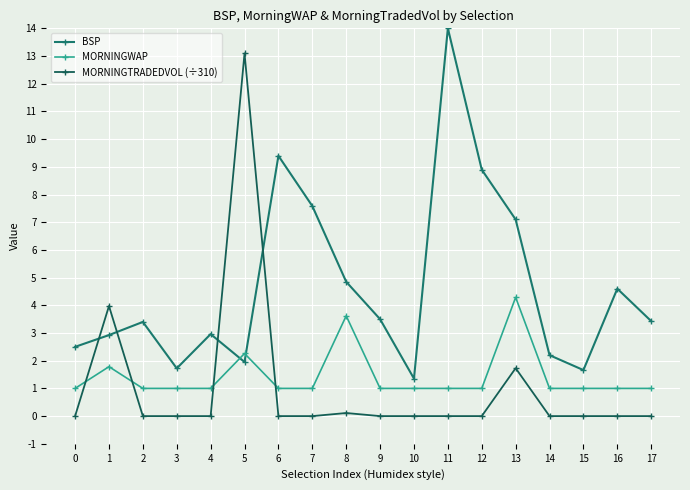

How many data points does each series have?

18